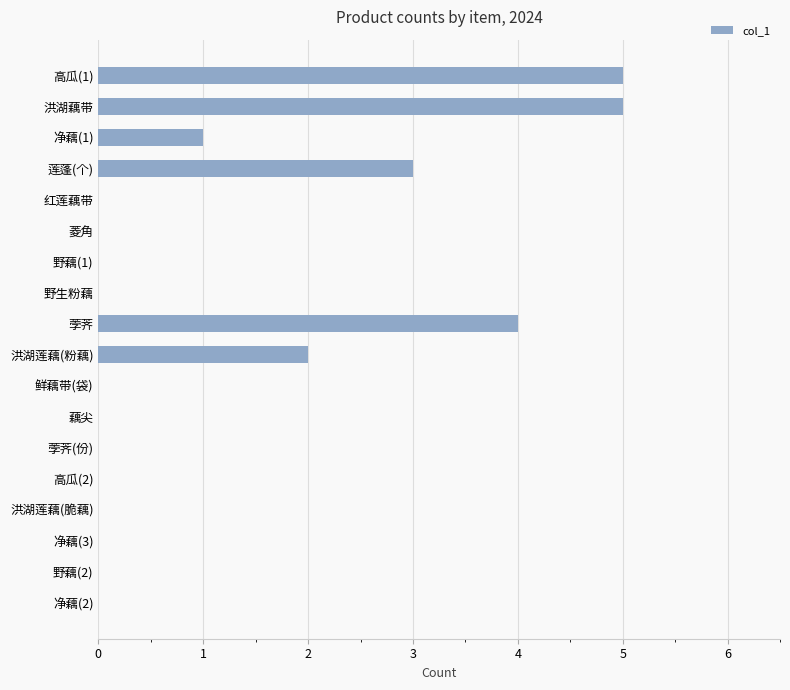

What is the maximum value shown in the chart?

5